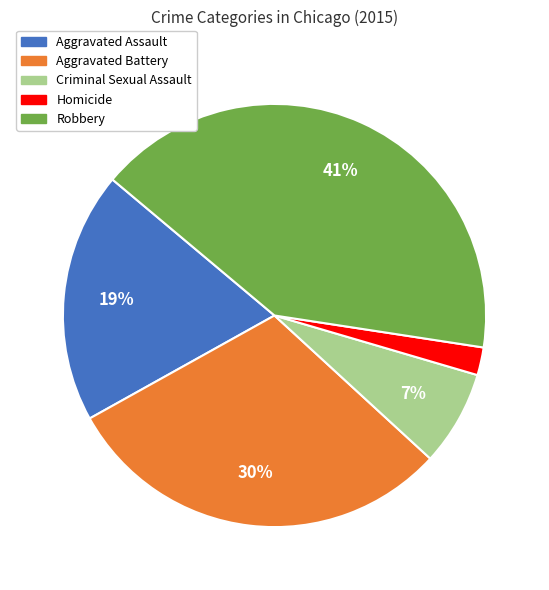

Combined, do Aggravated Battery and Homicide account for over 50%?

No